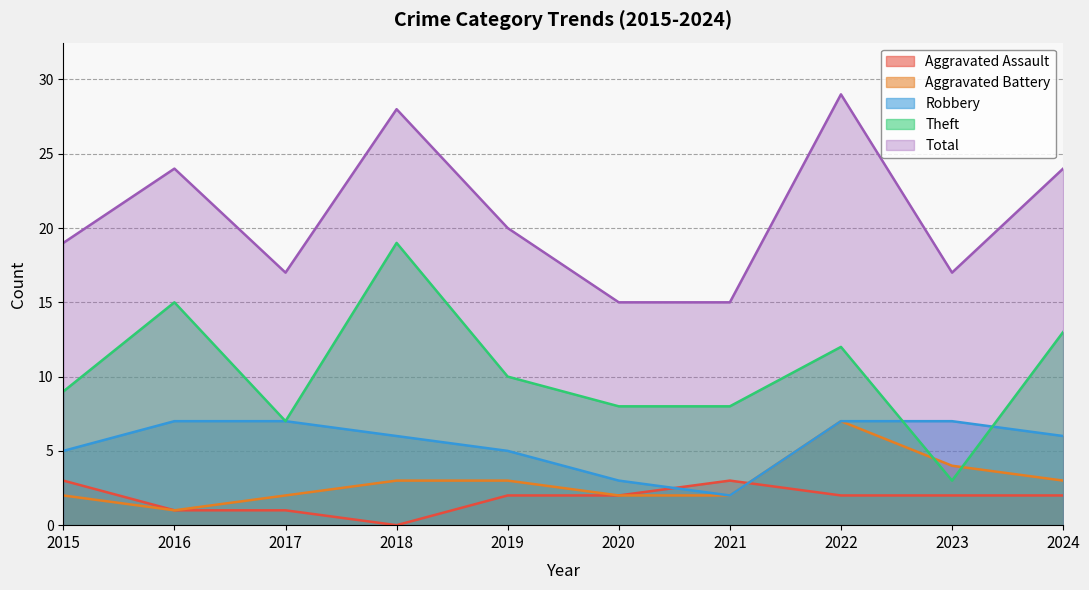

What is the value of the Aggravated Battery point at the 6th from the left?

2